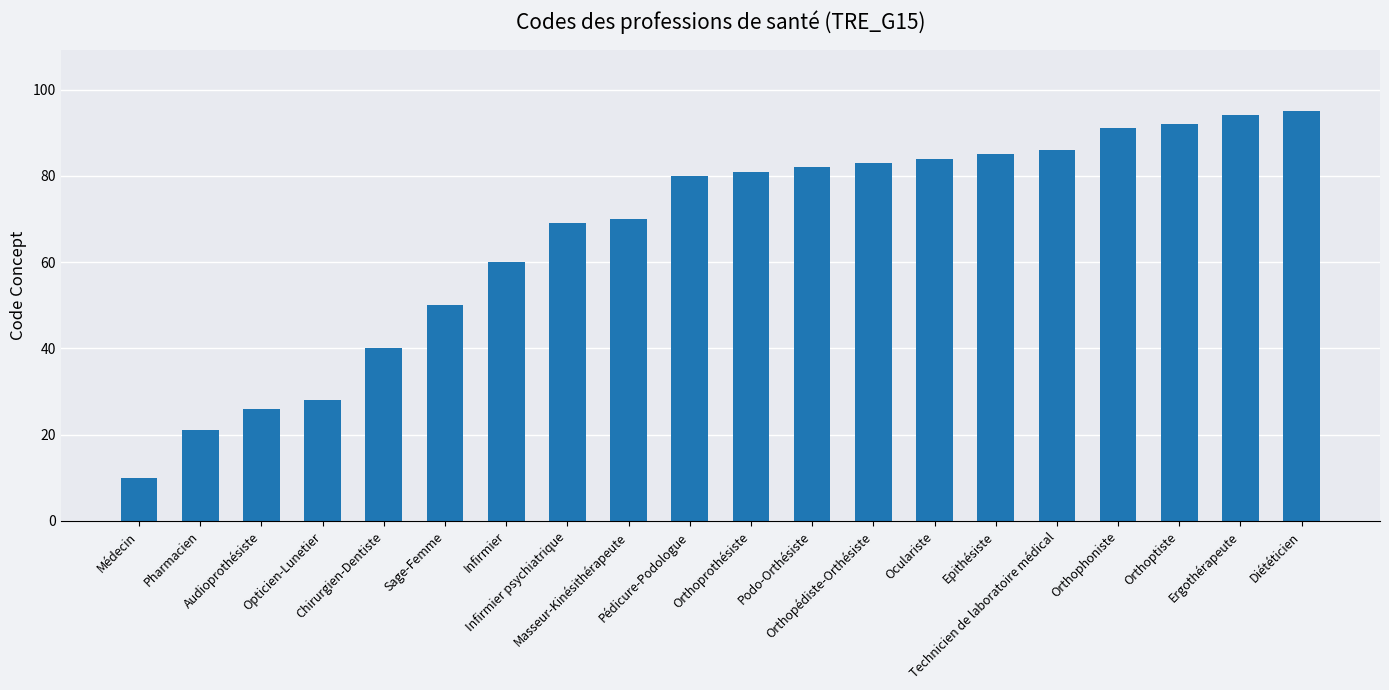

How many data points does each series have?

20